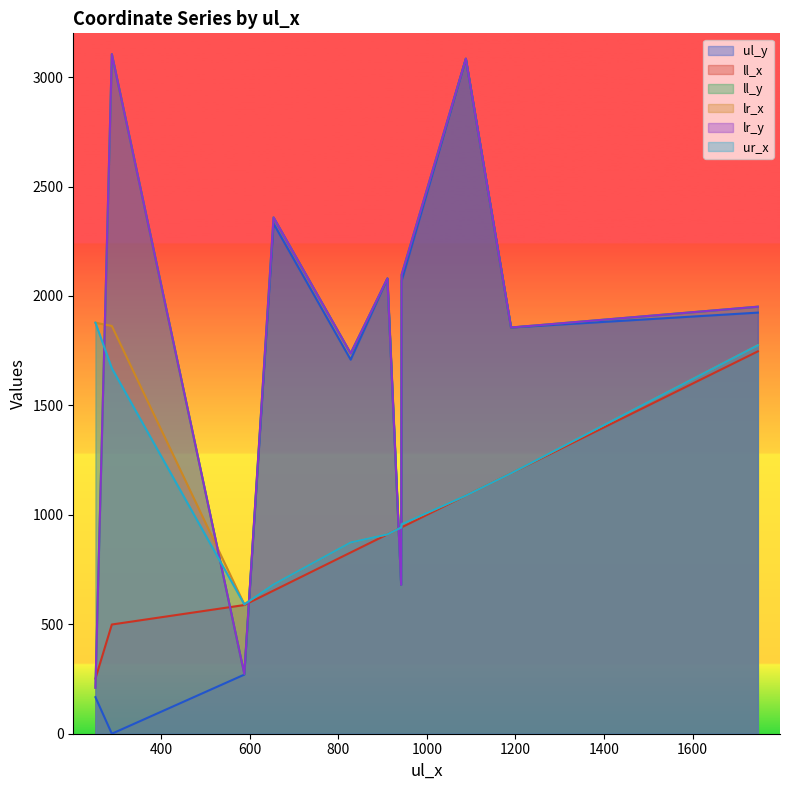

At how many categories does at least one series exceed 1865?

7